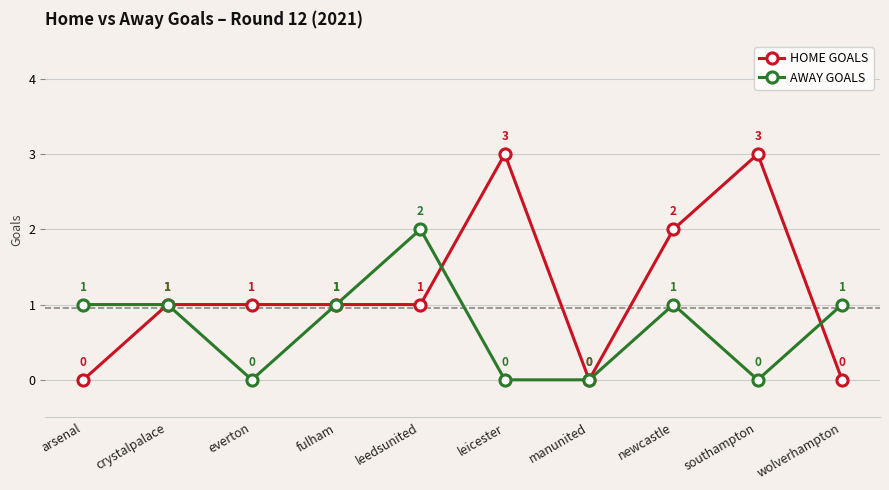

Count the AWAY GOALS values in the range 0 to 1.

9